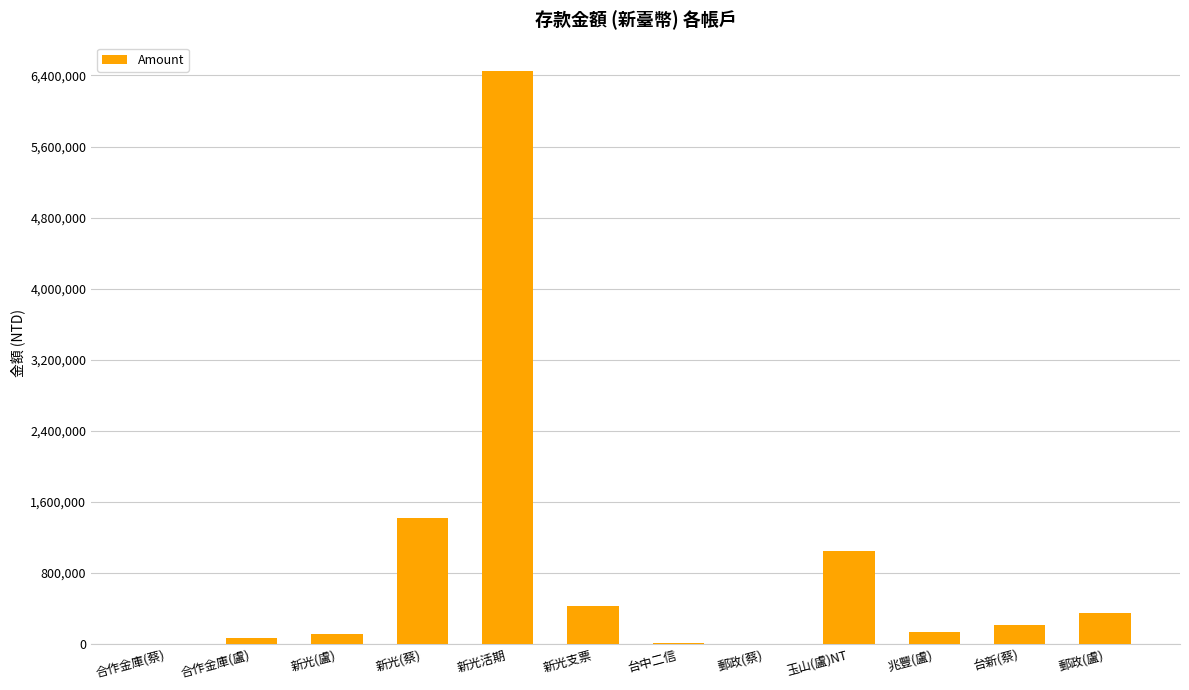

Where does the data first go above 221620?

新光(蔡)